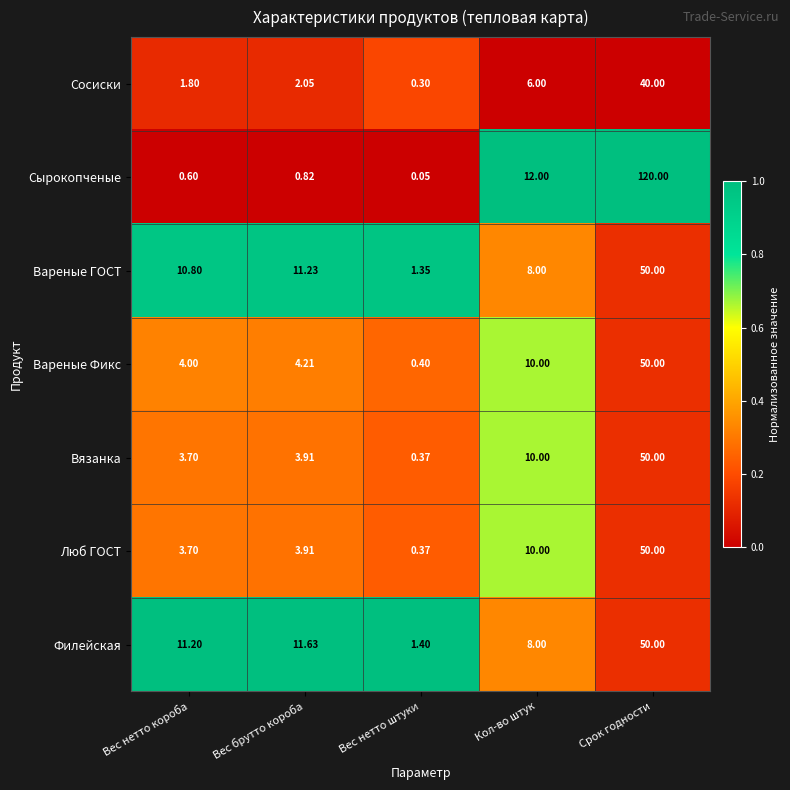

What is the total value across all series at Срок годности?

410.0